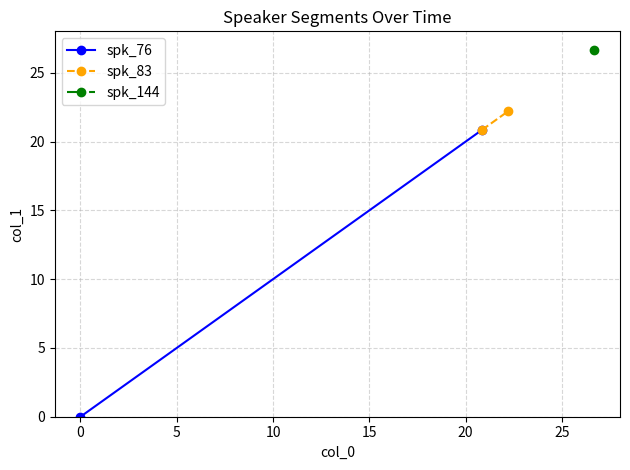

What is the average value of the spk_76 series?

10.4